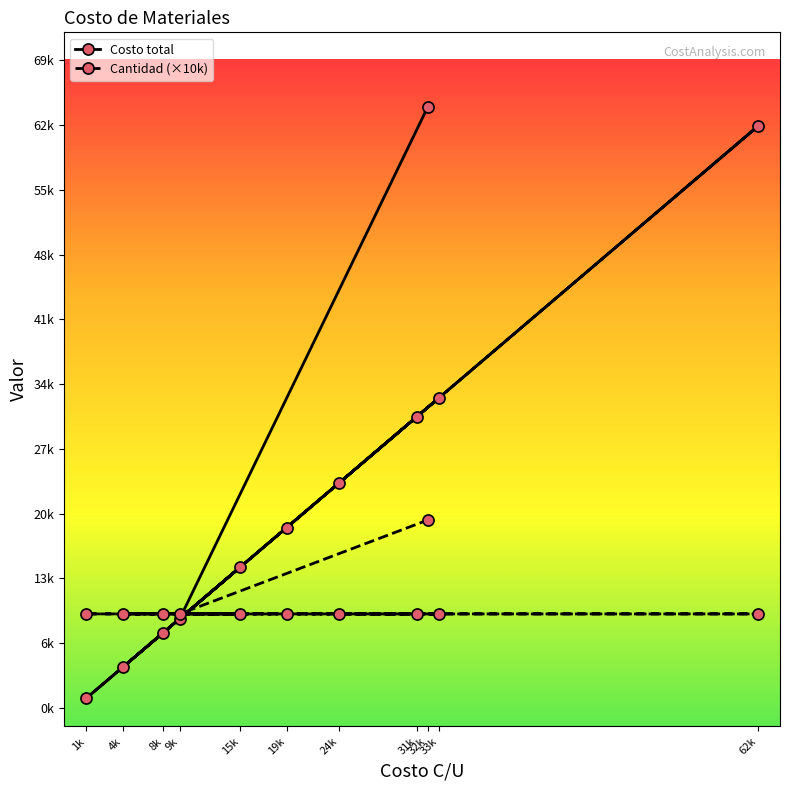

Between 24k and 8k, which is larger?

24k